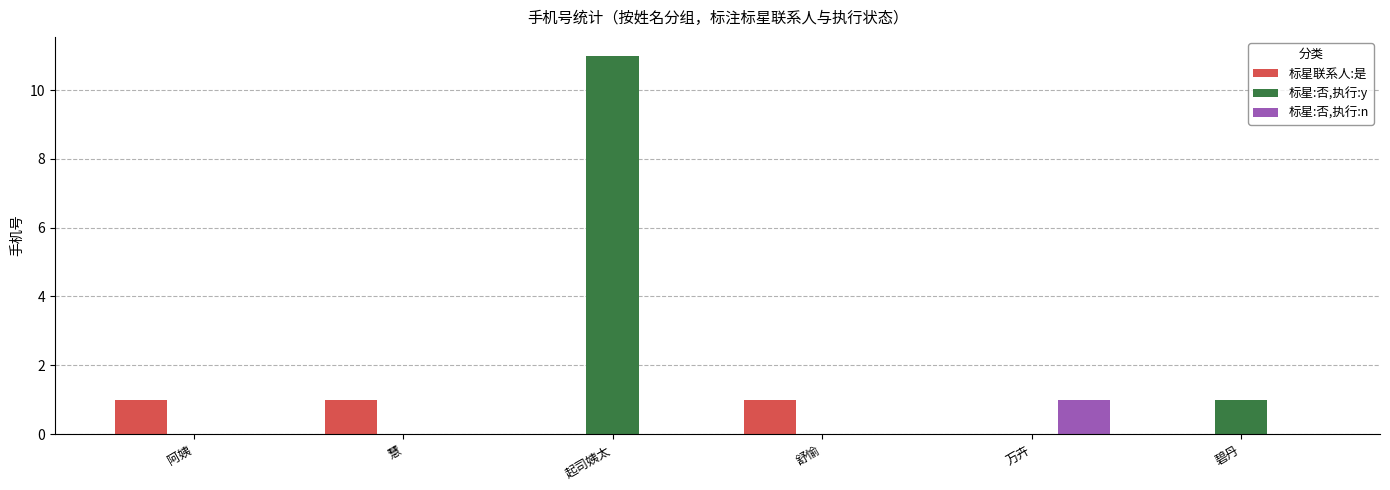

Which category has the highest value in the 标星:否,执行:y series?

起司姨太